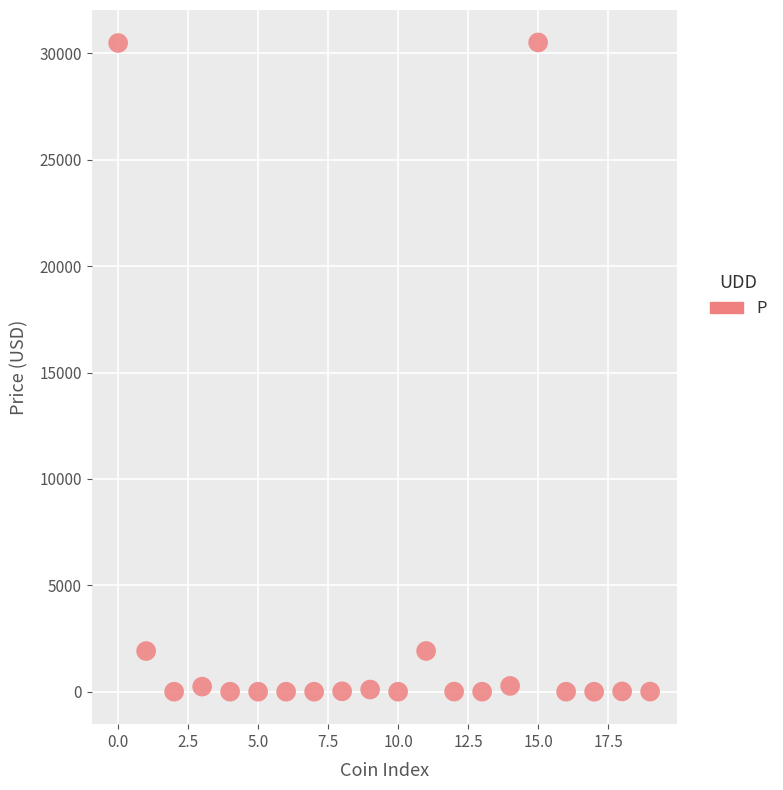

What is the range of Y values (max minus min)?

30515.0